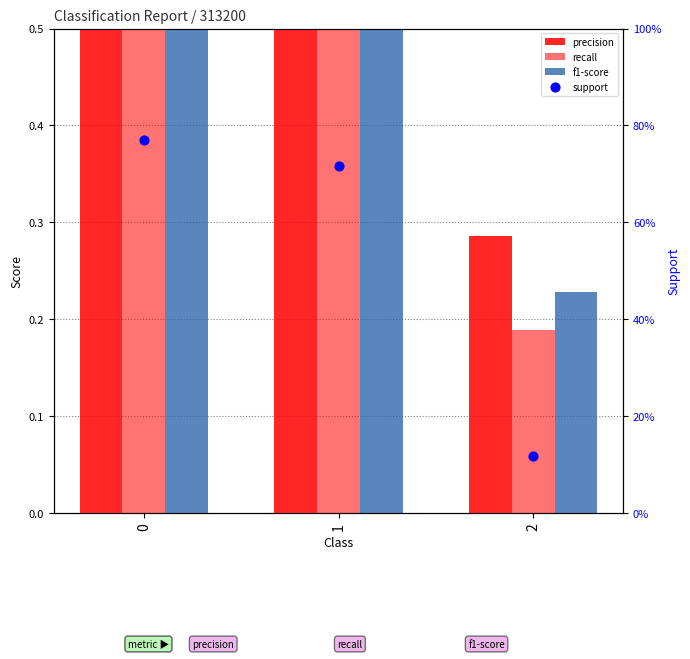

What are all the series names shown in the legend?

precision, recall, f1-score, support